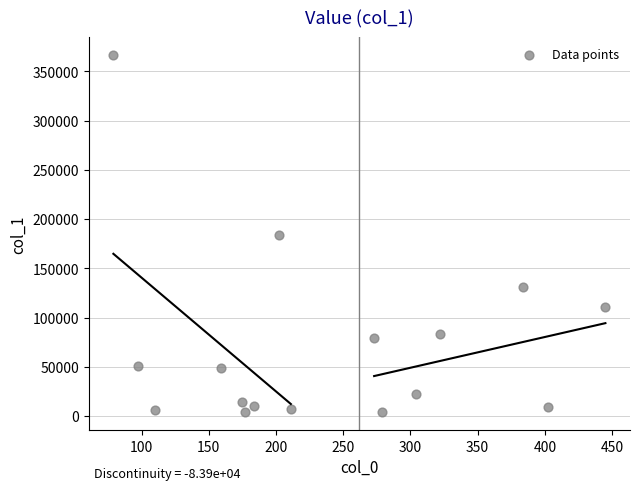

What is the range of Y values (max minus min)?

362597.1